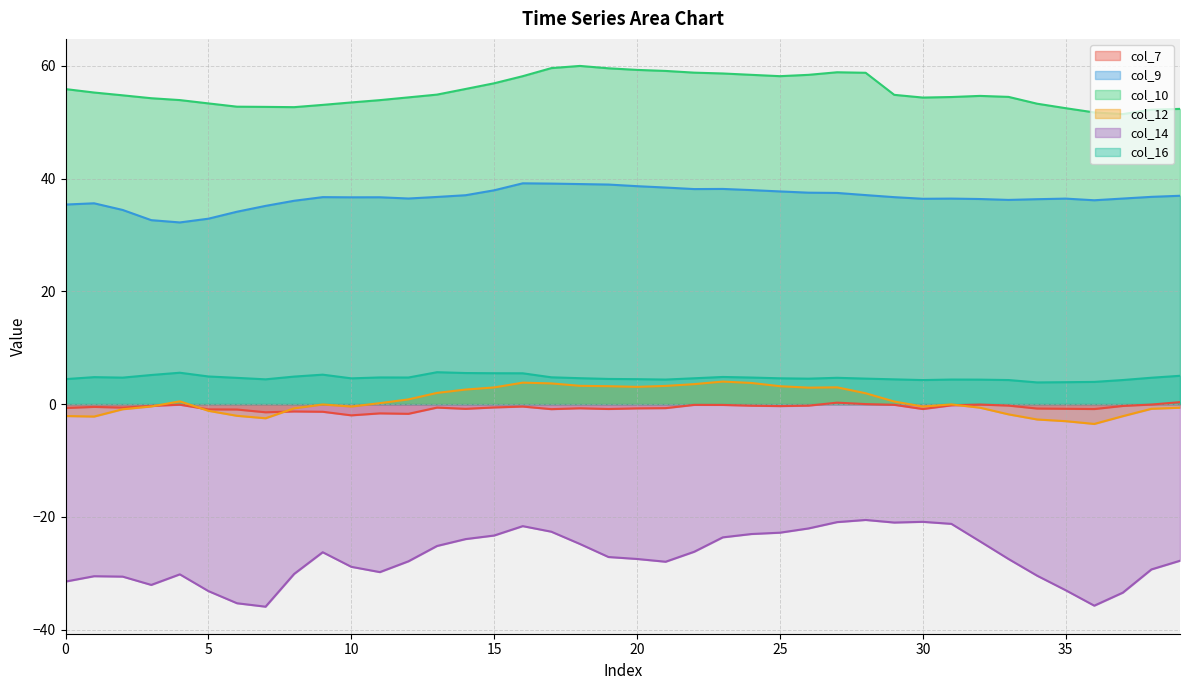

At which category does col_16 reach its first local peak?

1